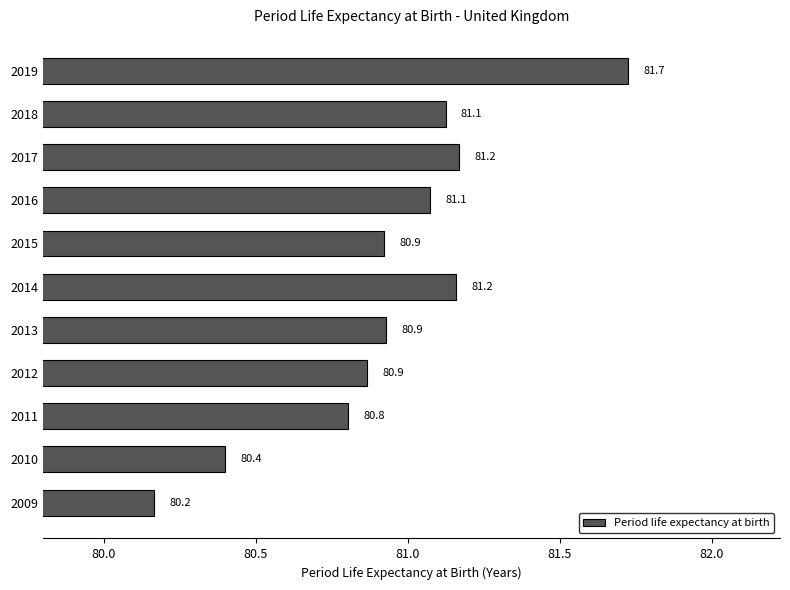

Approximately how many times larger is the value at 2019 compared to 2015?

1.0